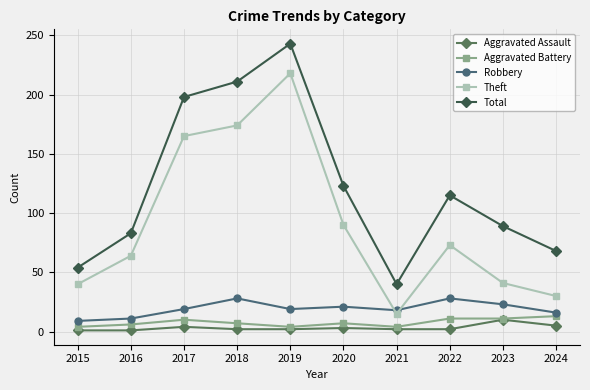

What are all the series names shown in the legend?

Aggravated Assault, Aggravated Battery, Robbery, Theft, Total